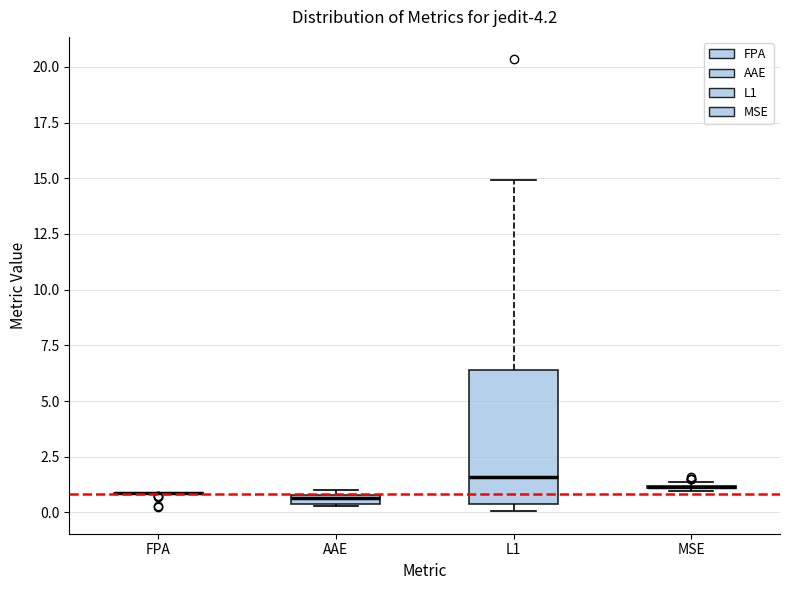

Comparing the boxes themselves (not the whiskers), which one is the tallest?

L1